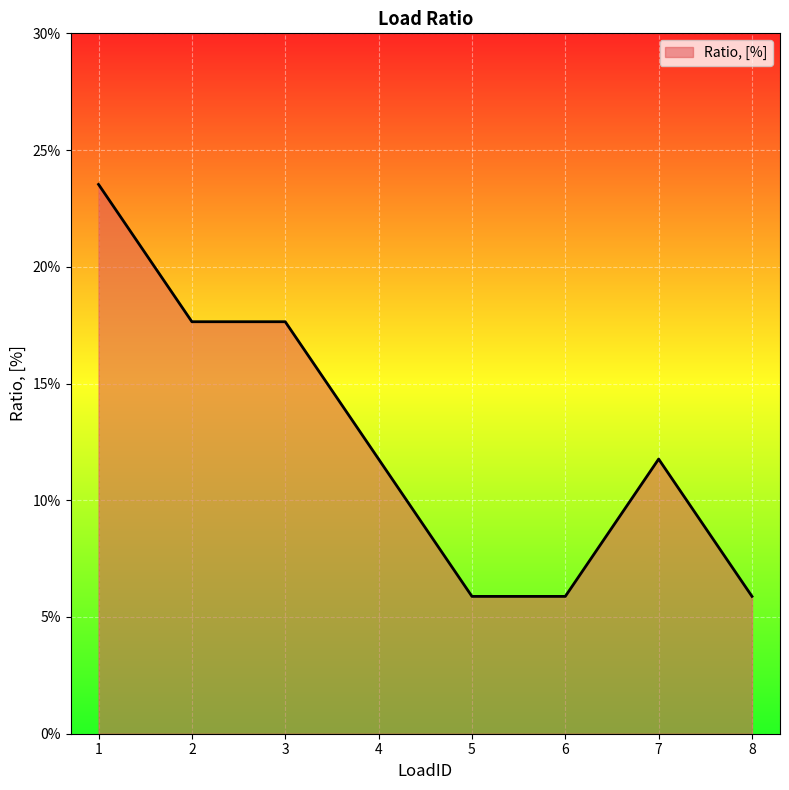

What is the sum of all values?

1.0